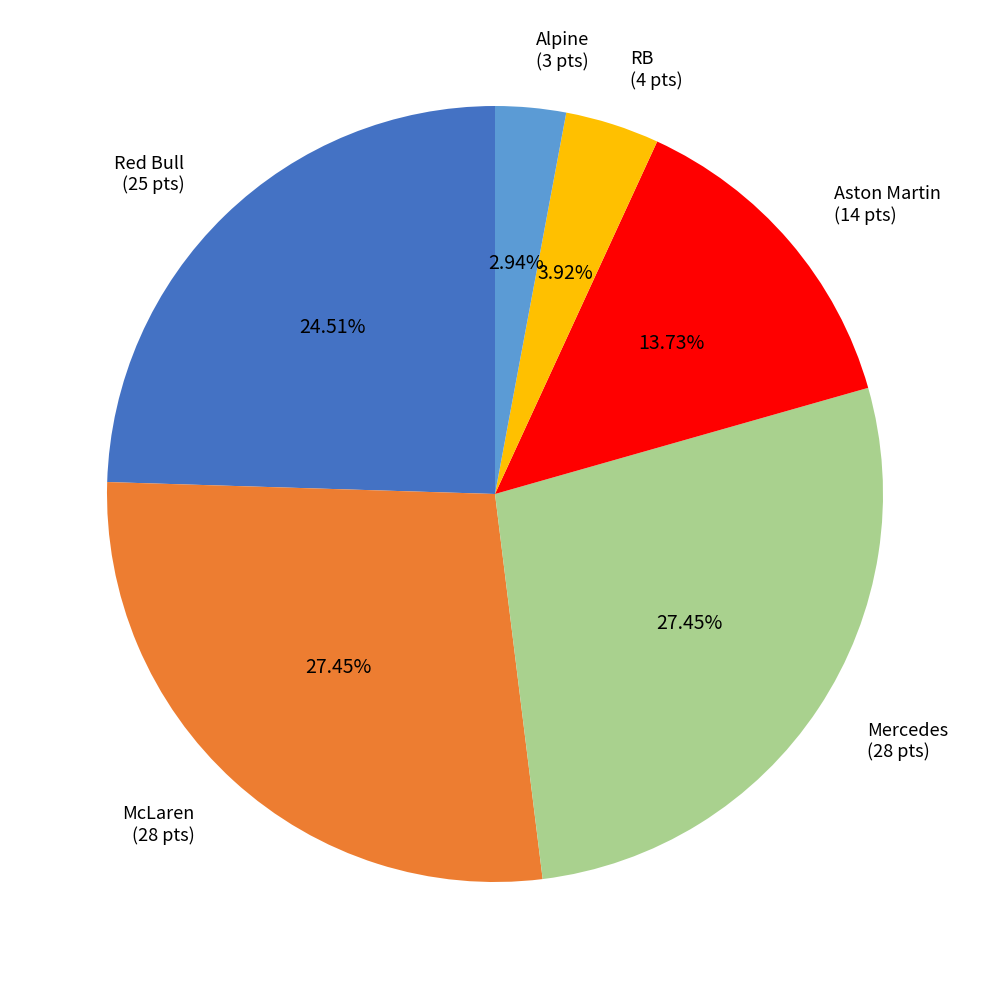

Does any single category account for the majority?

No